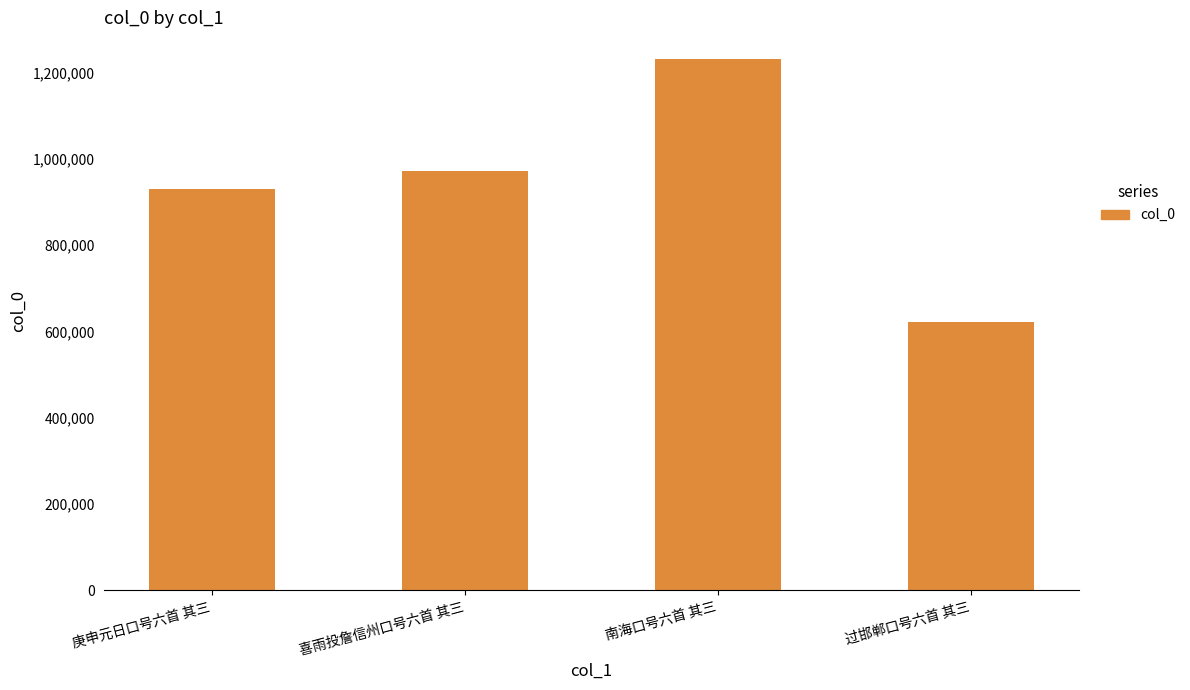

Does the chart contain stacked bars?

No